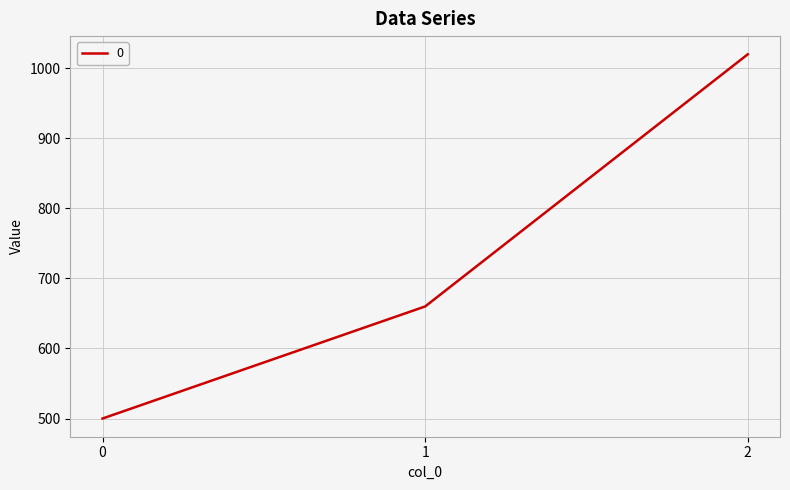

List the labels in order of value, smallest first.

0, 1, 2